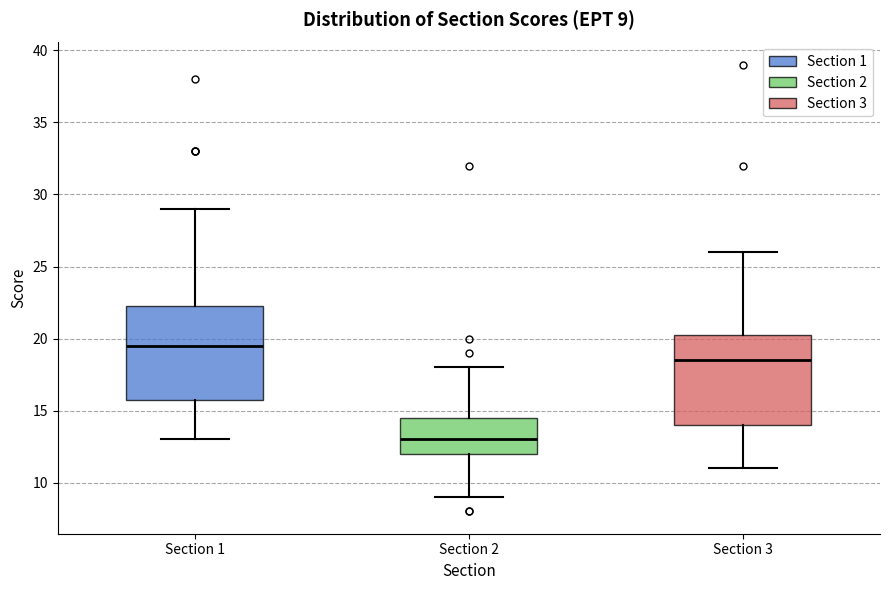

Which box has the lowest median line?

Section 2